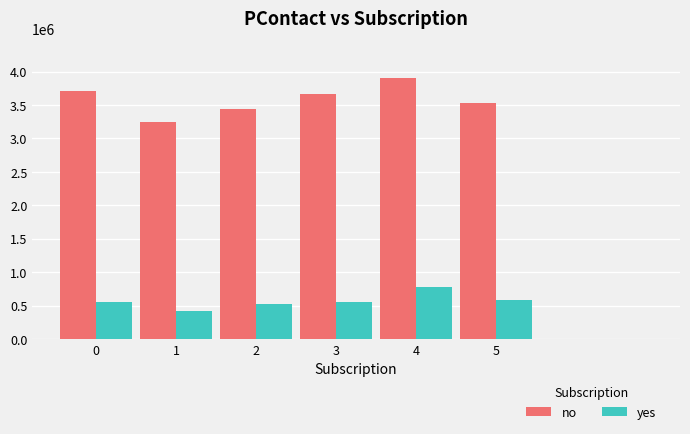

At which category does the chart reach its minimum across all series?

1